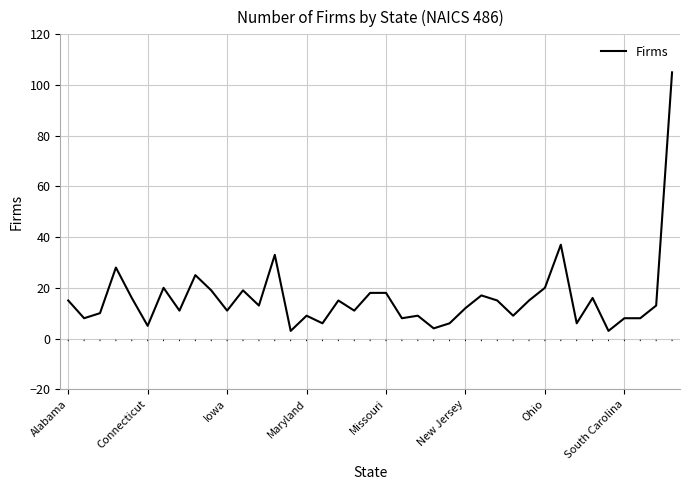

Count the number of data series in this chart.

1